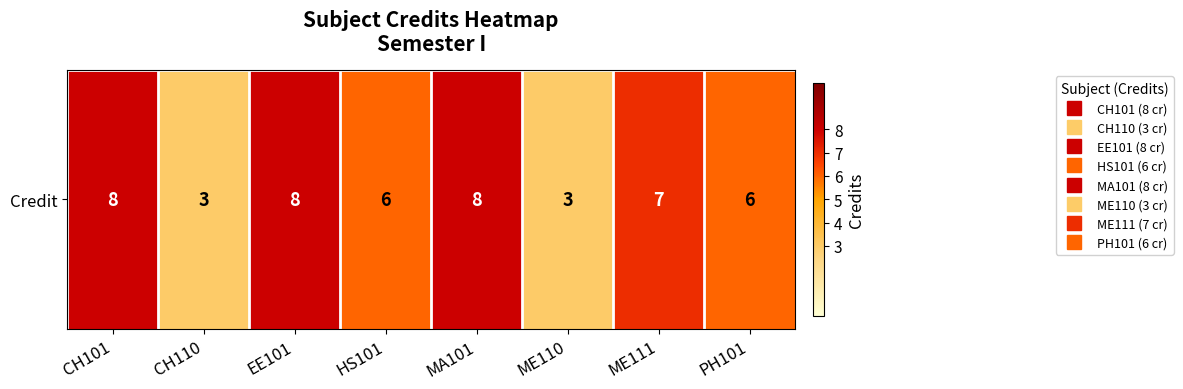

Reading left to right, extract all data points from this chart.

8	3	8	6	8	3	7	6